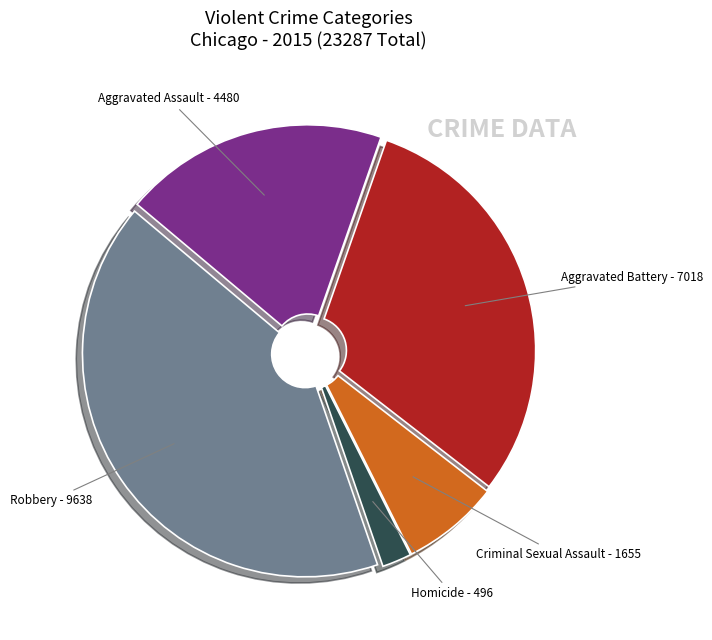

Does any single category account for the majority?

No